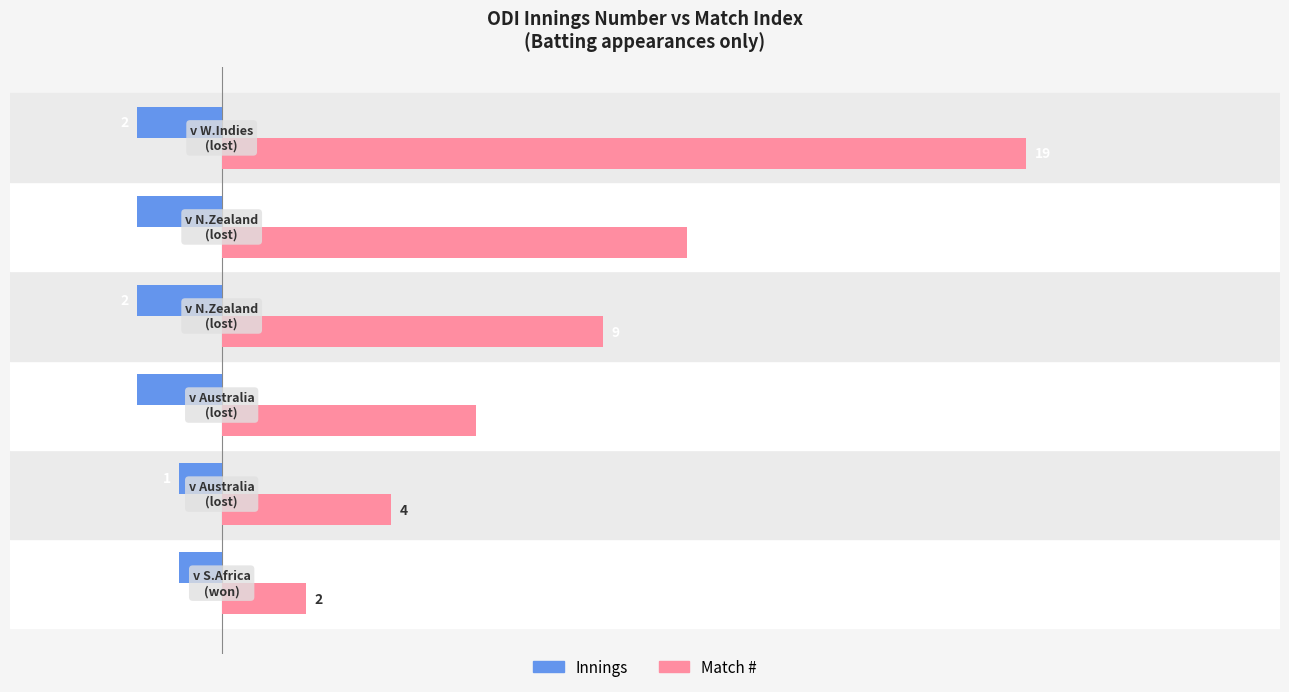

List the series in order of their peak value, highest first.

Match #, Innings